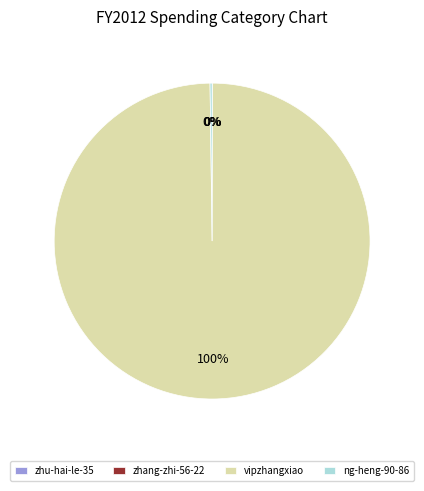

Is there any slice that represents more than half of the pie?

Yes